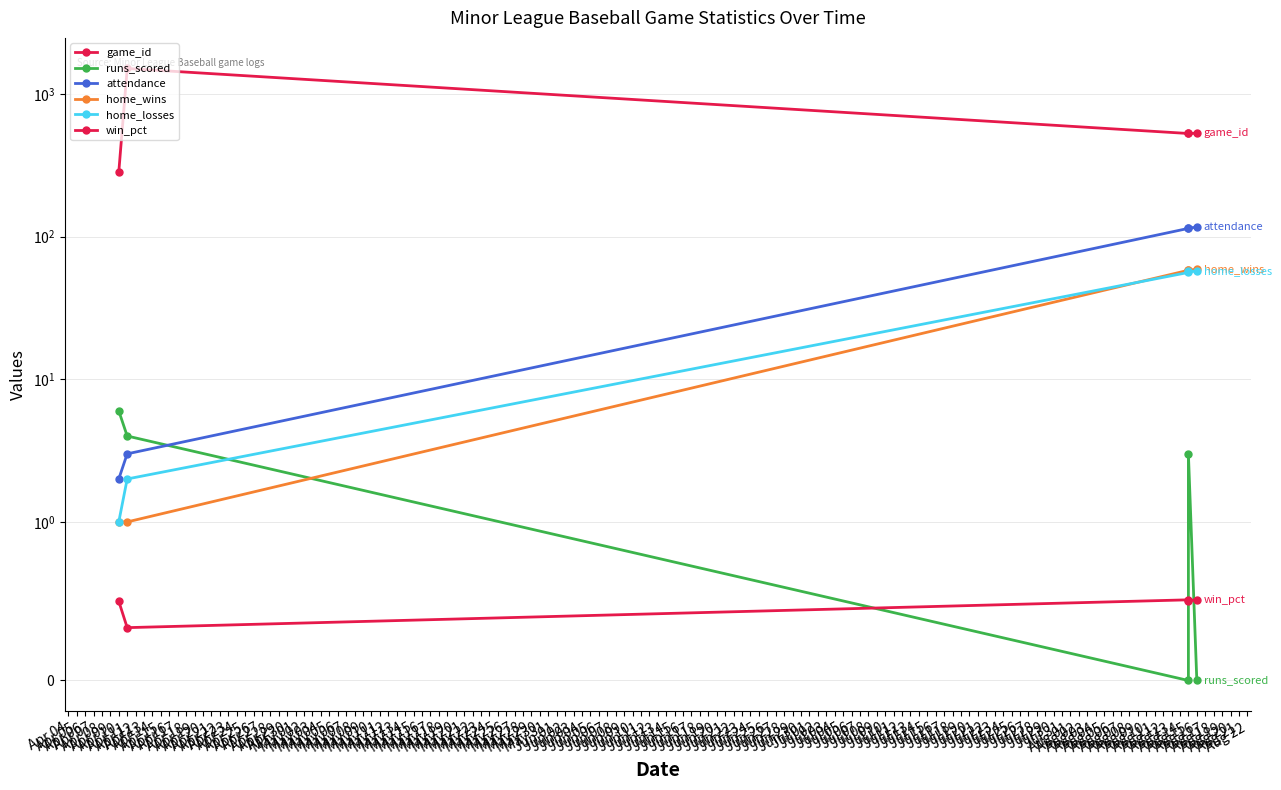

At which label is home_wins closest to 30?

Aug 15